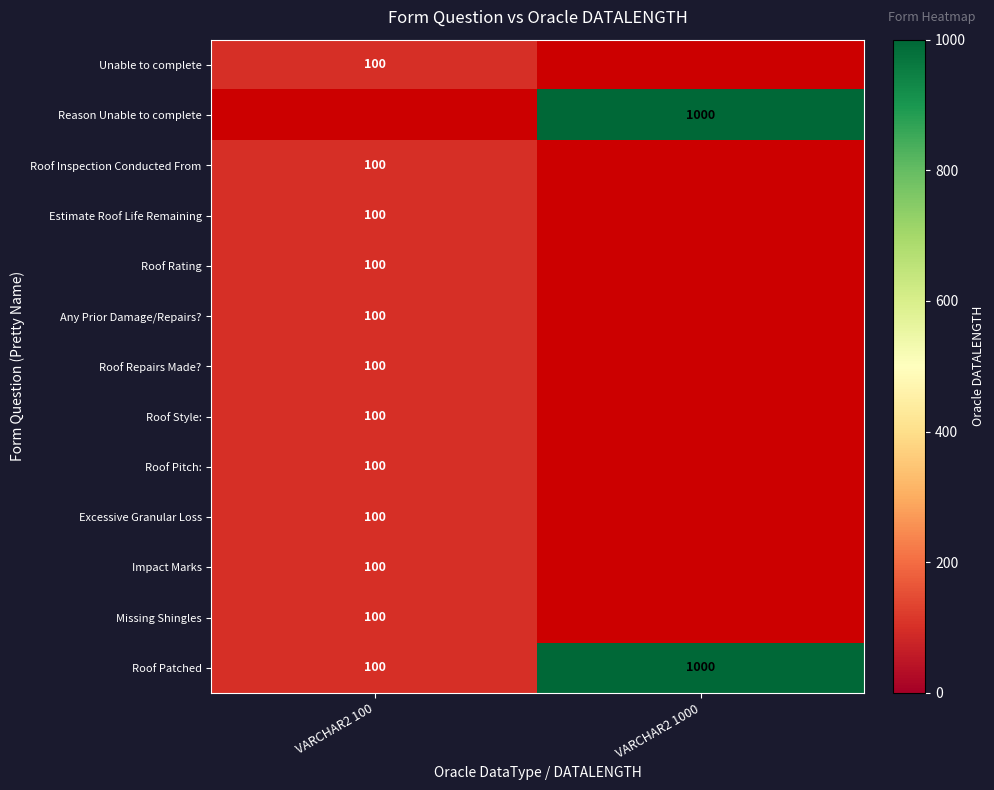

Which label corresponds to the largest value in the chart?

VARCHAR2 1000